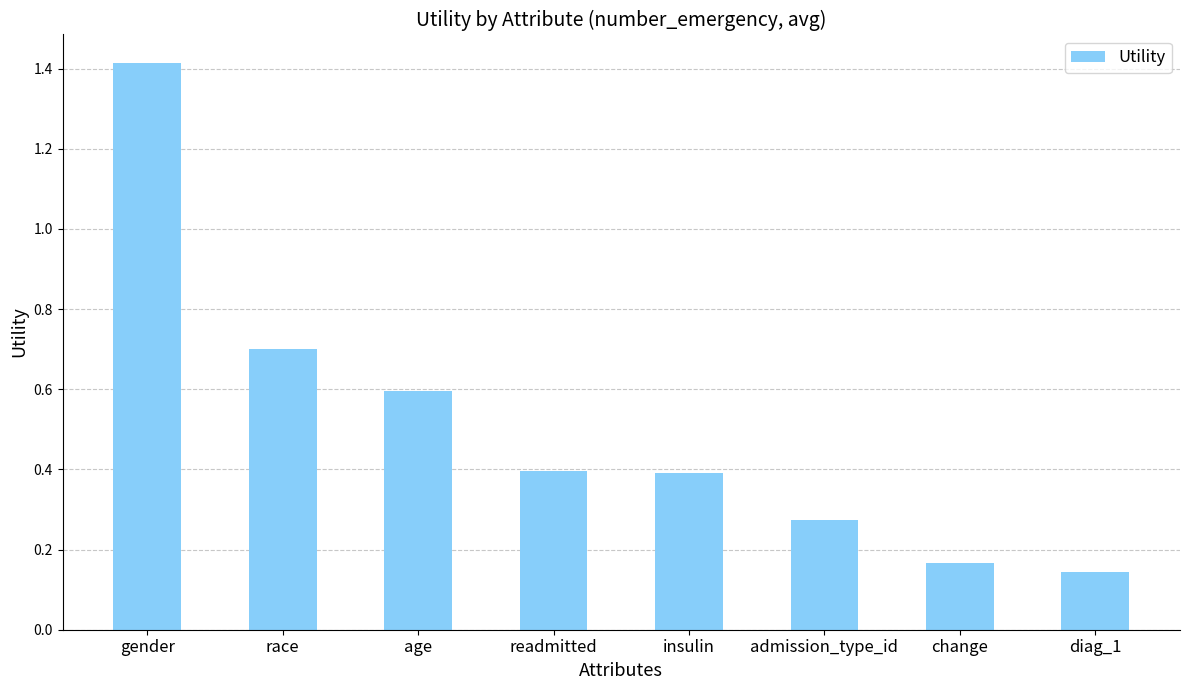

How many bars are there in total?

8